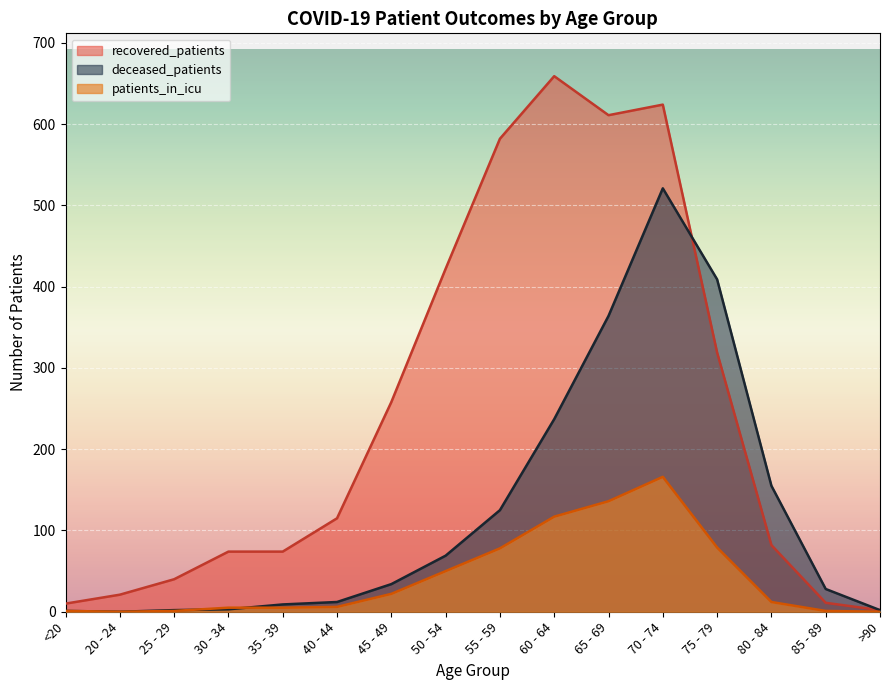

Is the value of recovered_patients at 55 - 59 greater than the value of deceased_patients at 60 - 64?

Yes